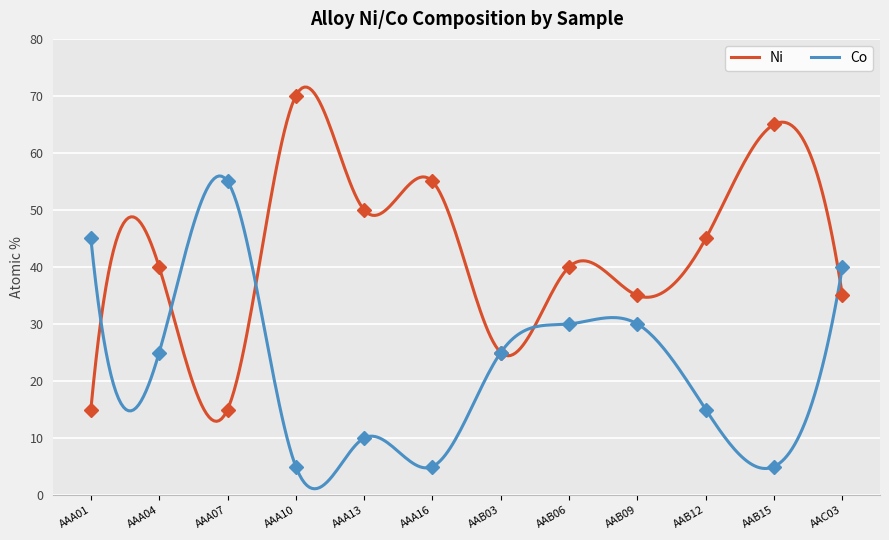

How many times do Co and Ni cross each other?

6